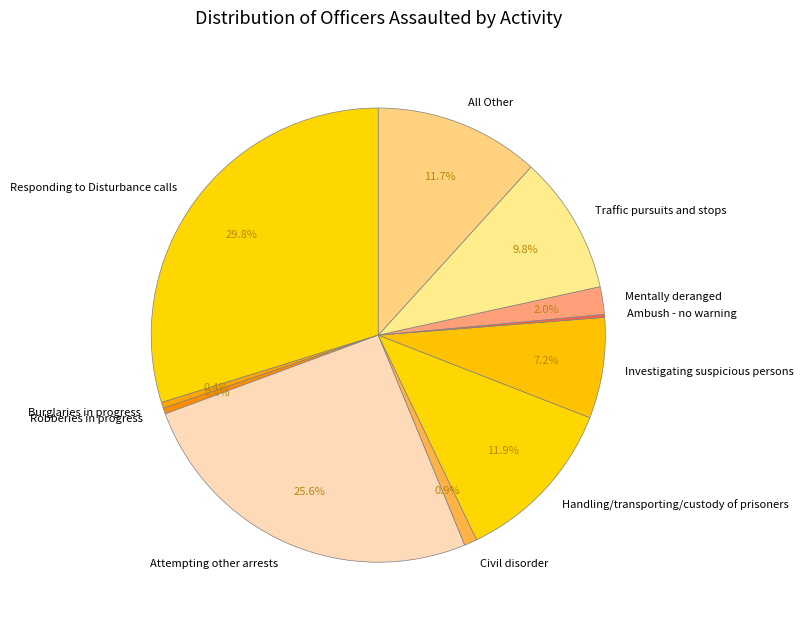

Does Responding to Disturbance calls represent more than half of the total?

No